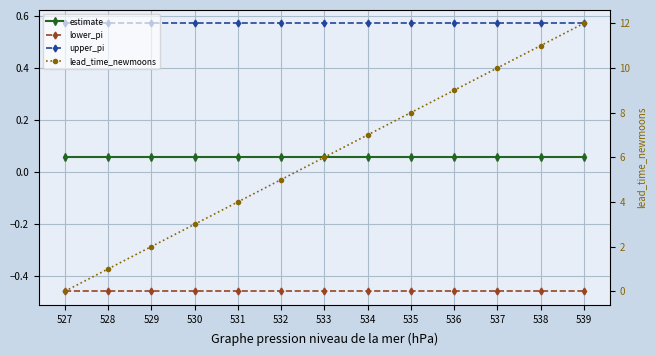

How many upper_pi values are between 0 and 1?

13